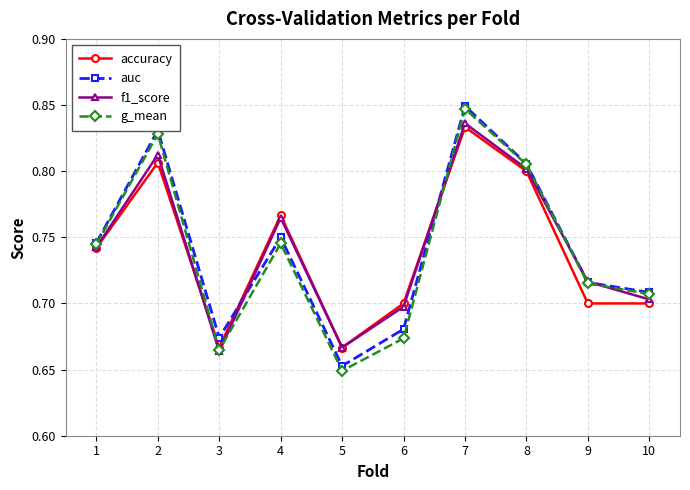

In f1_score, how many points are higher than both neighbors (excluding endpoints)?

3